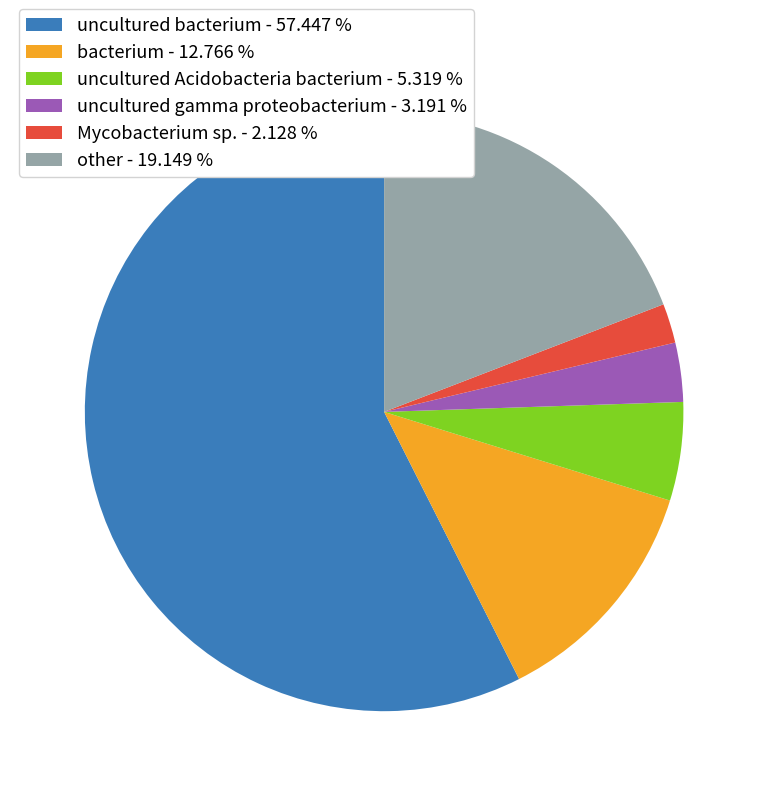

Approximately how many times larger is the value at other - 19.149 % compared to bacterium - 12.766 %?

1.5